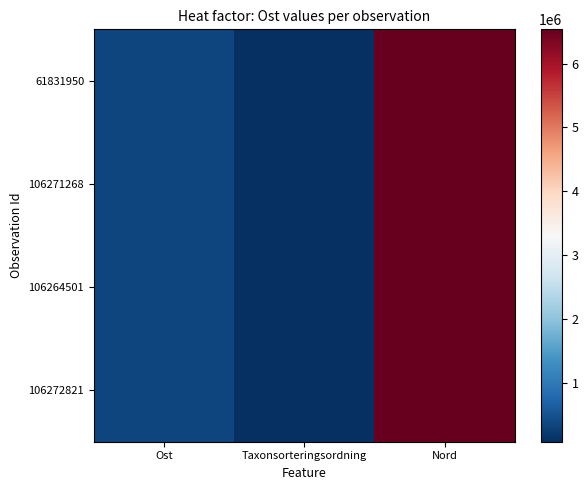

Which label corresponds to the largest value in the chart?

Nord